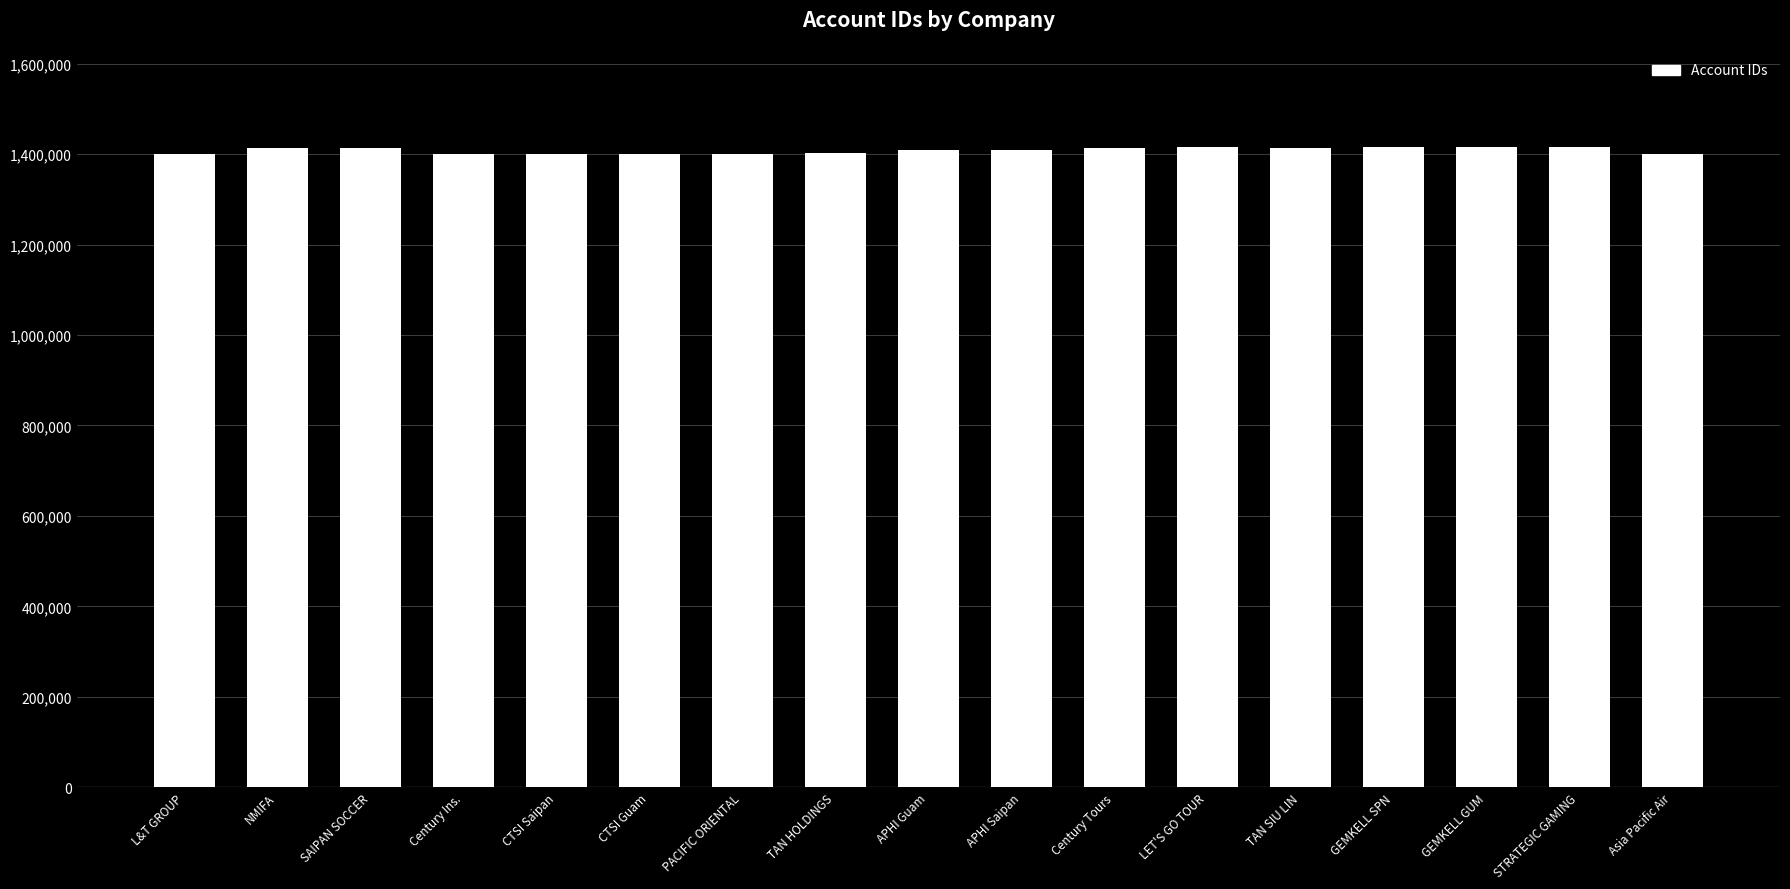

Is it true that the value at CTSI Saipan is 1401236?

True